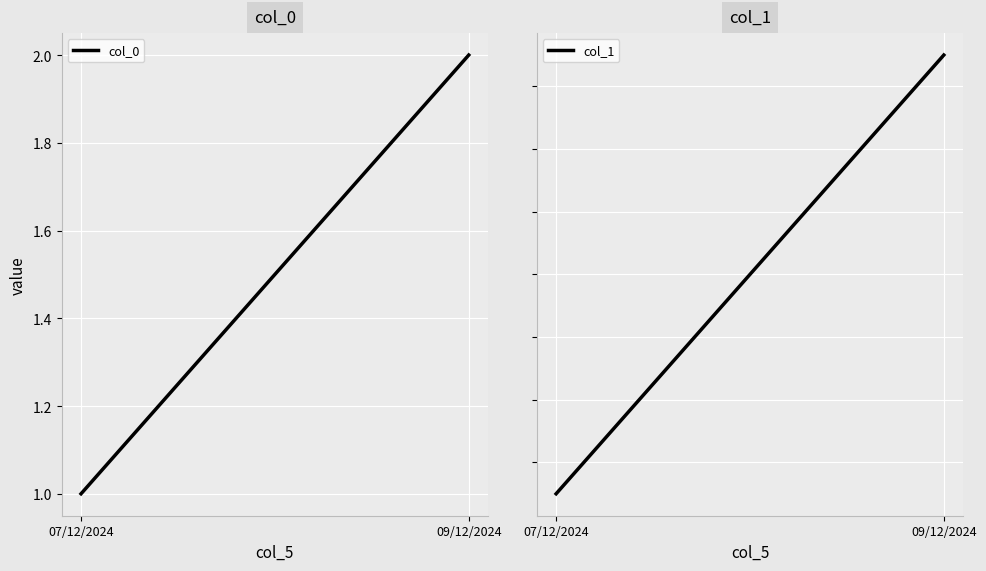

Between 07/12/2024 and 09/12/2024, which series saw the biggest shift?

col_1